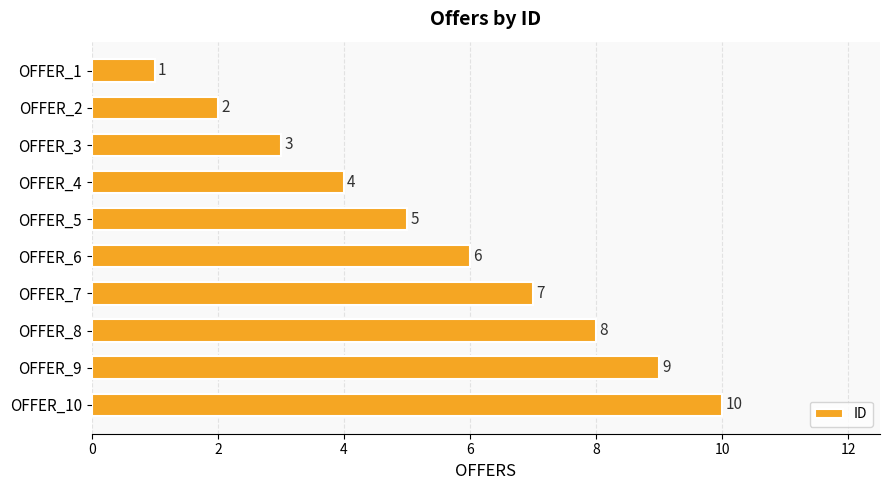

Which has a higher value, OFFER_2 or OFFER_9?

OFFER_9